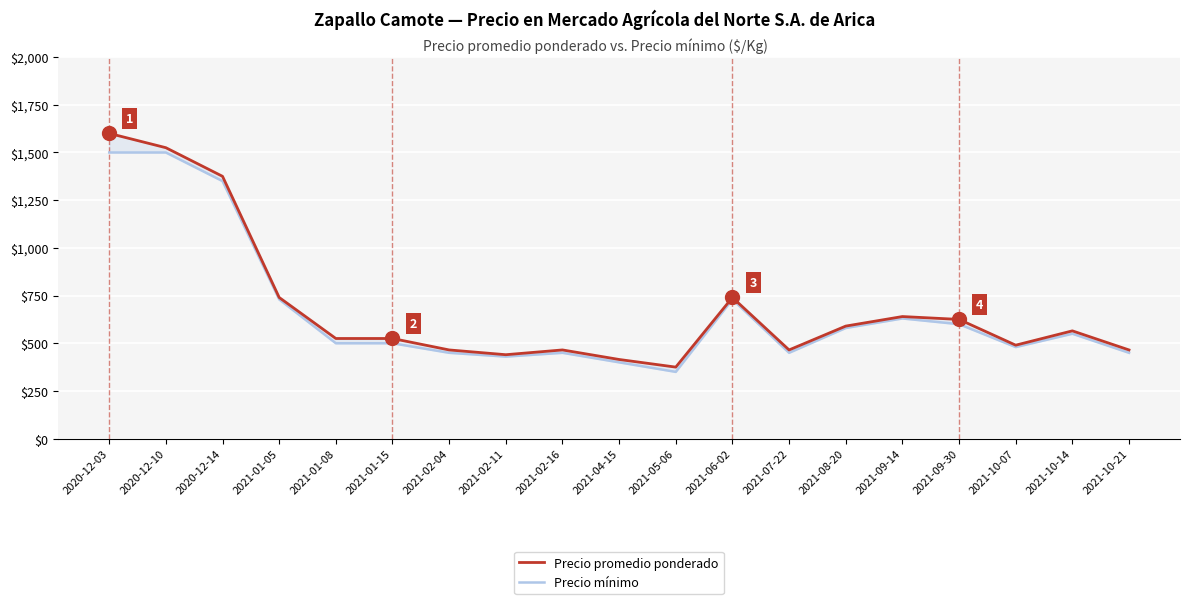

At how many categories does at least one series exceed 438?

17